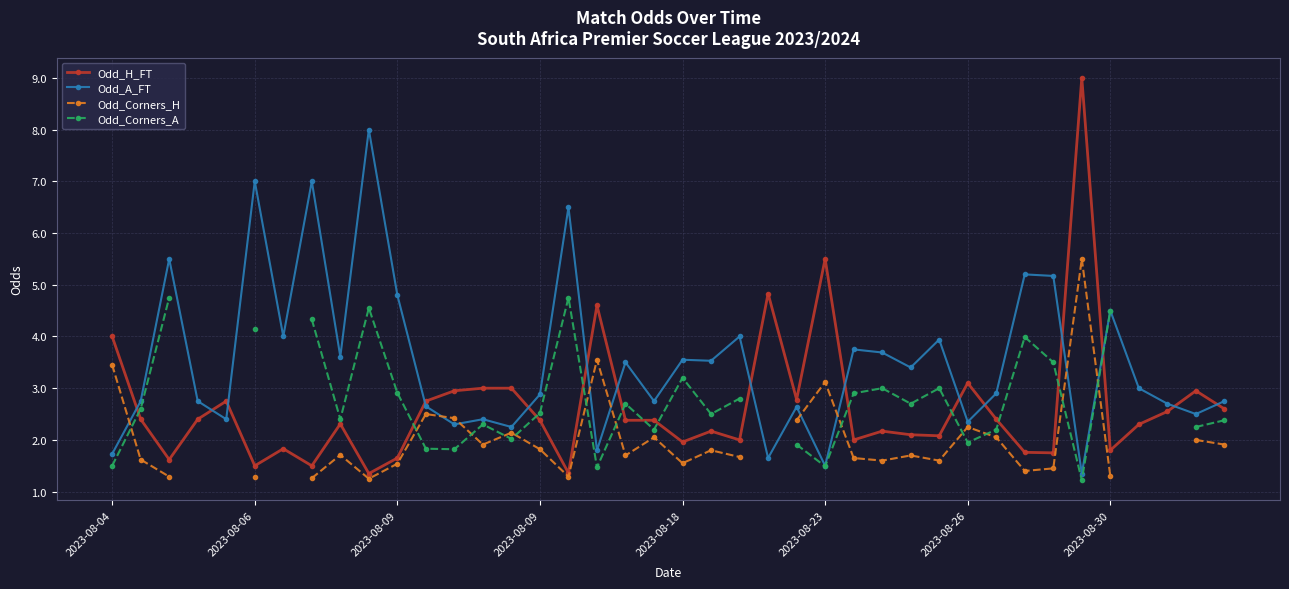

Which series changed the most between 21 and 39?

Odd_A_FT